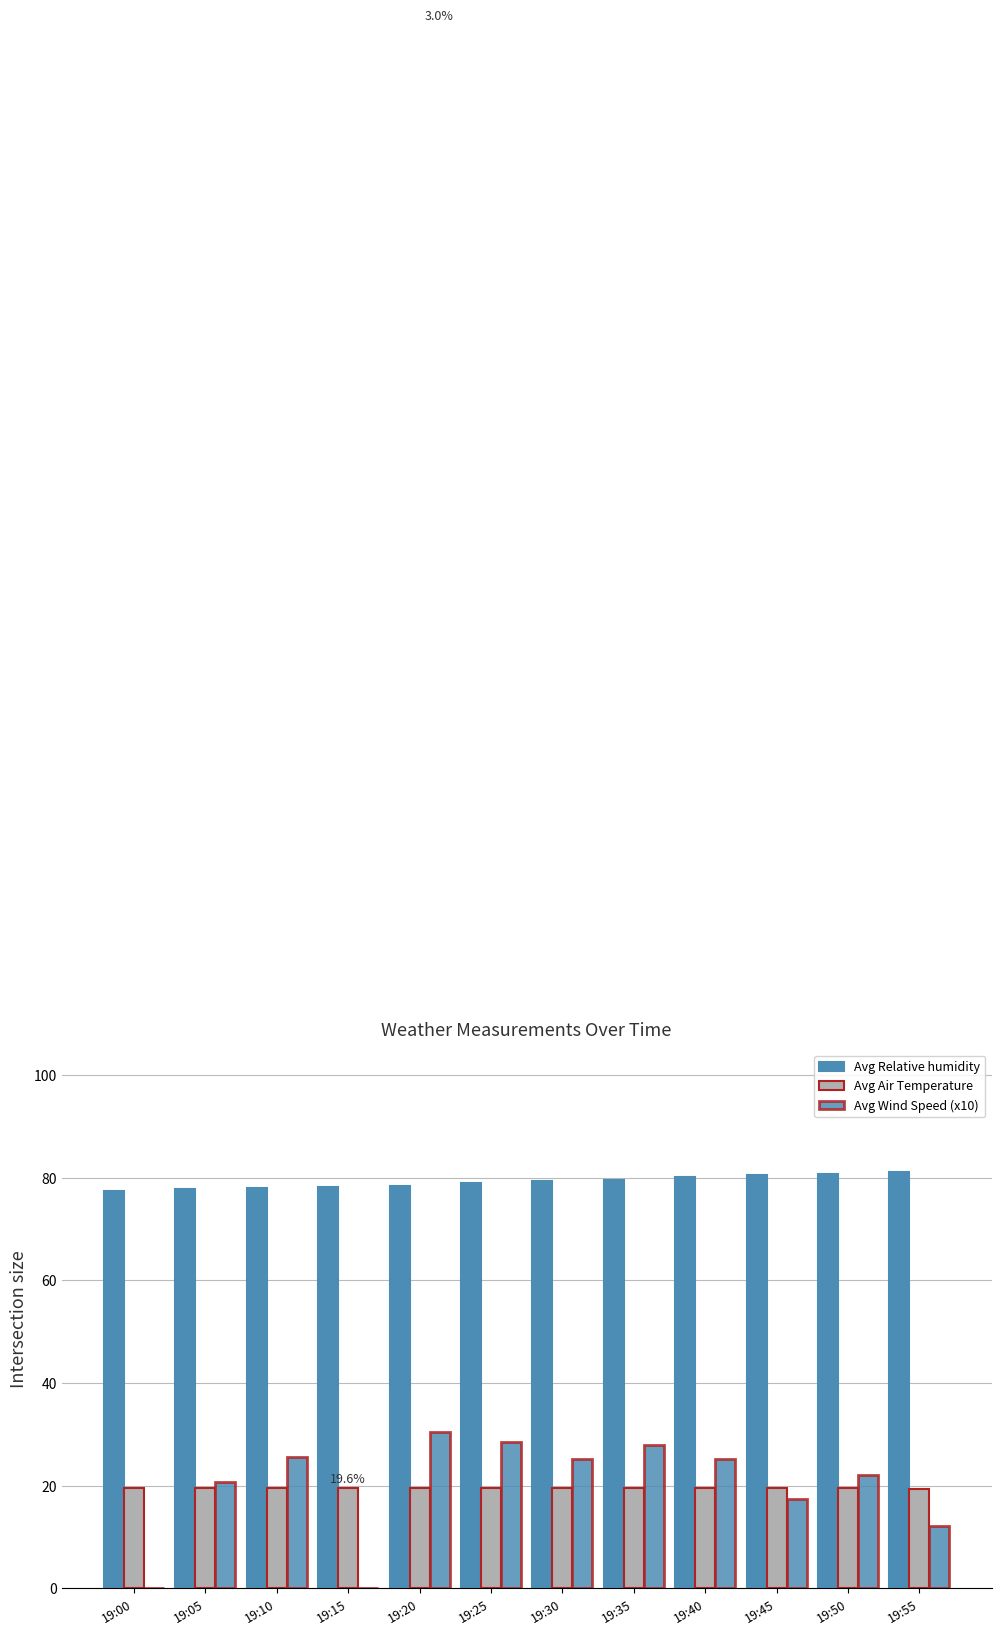

How many data points does each series have?

12